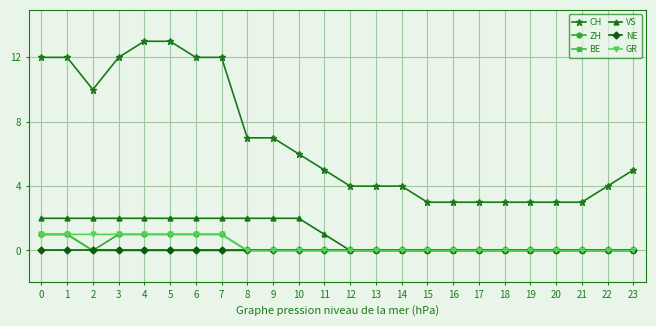

The VS series shows -1 at 22. True or false?

False